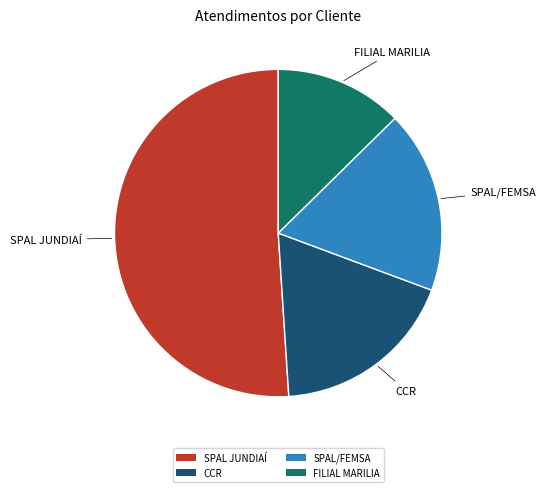

Do FILIAL MARILIA and SPAL/FEMSA together represent more than half of the pie?

No